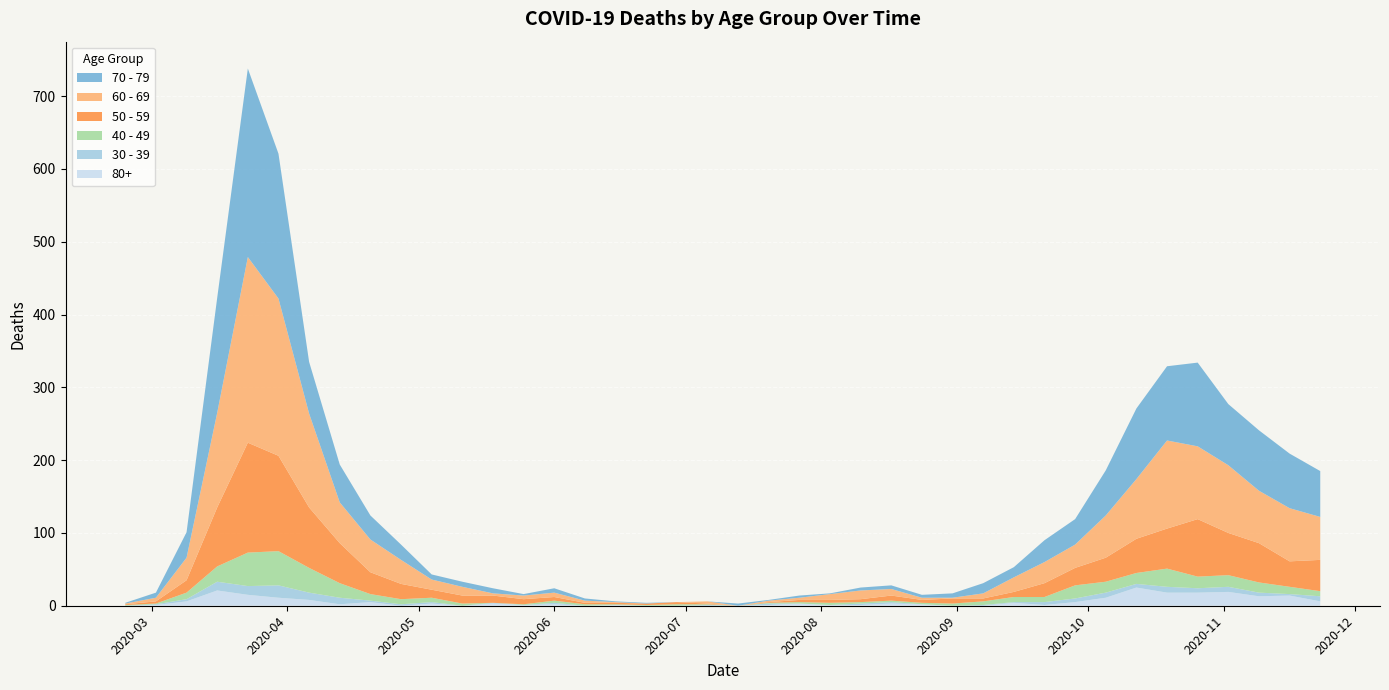

Reading right to left, list all the values displayed in this chart.

60 - 69: 2020-11-23=59	2020-11-16=73	2020-11-09=72	2020-11-02=93	2020-10-26=100	2020-10-19=121	2020-10-12=82	2020-10-05=58	2020-09-28=32	2020-09-21=29	2020-09-14=20	2020-09-07=7	2020-08-31=1	2020-08-24=3	2020-08-17=9	2020-08-10=12	2020-08-03=8	2020-07-27=3	2020-07-20=2	2020-07-13=0	2020-07-06=3	2020-06-29=0	2020-06-22=0	2020-06-15=1	2020-06-08=3	2020-06-01=6	2020-05-25=5	2020-05-18=3	2020-05-11=12	2020-05-04=14	2020-04-27=33	2020-04-20=45	2020-04-13=56	2020-04-06=129	2020-03-30=216	2020-03-23=255	2020-03-16=130	2020-03-09=31	2020-03-02=5	2020-02-24=1
70 - 79: 2020-11-23=63	2020-11-16=75	2020-11-09=83	2020-11-02=84	2020-10-26=115	2020-10-19=102	2020-10-12=97	2020-10-05=62	2020-09-28=35	2020-09-21=30	2020-09-14=14	2020-09-07=14	2020-08-31=6	2020-08-24=4	2020-08-17=5	2020-08-10=4	2020-08-03=1	2020-07-27=3	2020-07-20=1	2020-07-13=3	2020-07-06=0	2020-06-29=0	2020-06-22=1	2020-06-15=1	2020-06-08=3	2020-06-01=6	2020-05-25=2	2020-05-18=7	2020-05-11=7	2020-05-04=7	2020-04-27=21	2020-04-20=33	2020-04-13=52	2020-04-06=71	2020-03-30=199	2020-03-23=259	2020-03-16=158	2020-03-09=35	2020-03-02=7	2020-02-24=1
50 - 59: 2020-11-23=43	2020-11-16=35	2020-11-09=54	2020-11-02=58	2020-10-26=79	2020-10-19=55	2020-10-12=47	2020-10-05=33	2020-09-28=24	2020-09-21=19	2020-09-14=7	2020-09-07=4	2020-08-31=7	2020-08-24=4	2020-08-17=7	2020-08-10=4	2020-08-03=4	2020-07-27=3	2020-07-20=1	2020-07-13=0	2020-07-06=1	2020-06-29=3	2020-06-22=2	2020-06-15=2	2020-06-08=2	2020-06-01=5	2020-05-25=7	2020-05-18=10	2020-05-11=11	2020-05-04=11	2020-04-27=21	2020-04-20=30	2020-04-13=55	2020-04-06=83	2020-03-30=131	2020-03-23=151	2020-03-16=81	2020-03-09=17	2020-03-02=3	2020-02-24=1
40 - 49: 2020-11-23=7	2020-11-16=10	2020-11-09=14	2020-11-02=16	2020-10-26=16	2020-10-19=25	2020-10-12=15	2020-10-05=15	2020-09-28=18	2020-09-21=7	2020-09-14=7	2020-09-07=5	2020-08-31=3	2020-08-24=2	2020-08-17=2	2020-08-10=2	2020-08-03=3	2020-07-27=2	2020-07-20=1	2020-07-13=0	2020-07-06=1	2020-06-29=2	2020-06-22=1	2020-06-15=1	2020-06-08=2	2020-06-01=3	2020-05-25=1	2020-05-18=0	2020-05-11=3	2020-05-04=6	2020-04-27=7	2020-04-20=9	2020-04-13=20	2020-04-06=34	2020-03-30=47	2020-03-23=46	2020-03-16=21	2020-03-09=9	2020-03-02=1	2020-02-24=1
30 - 39: 2020-11-23=7	2020-11-16=2	2020-11-09=5	2020-11-02=7	2020-10-26=6	2020-10-19=8	2020-10-12=5	2020-10-05=7	2020-09-28=5	2020-09-21=4	2020-09-14=1	2020-09-07=1	2020-08-31=0	2020-08-24=0	2020-08-17=2	2020-08-10=2	2020-08-03=0	2020-07-27=0	2020-07-20=2	2020-07-13=0	2020-07-06=1	2020-06-29=0	2020-06-22=0	2020-06-15=0	2020-06-08=0	2020-06-01=2	2020-05-25=0	2020-05-18=1	2020-05-11=0	2020-05-04=2	2020-04-27=2	2020-04-20=2	2020-04-13=9	2020-04-06=10	2020-03-30=17	2020-03-23=12	2020-03-16=12	2020-03-09=3	2020-03-02=1	2020-02-24=0
80+: 2020-11-23=6	2020-11-16=14	2020-11-09=13	2020-11-02=19	2020-10-26=18	2020-10-19=18	2020-10-12=25	2020-10-05=11	2020-09-28=5	2020-09-21=1	2020-09-14=4	2020-09-07=0	2020-08-31=0	2020-08-24=2	2020-08-17=3	2020-08-10=1	2020-08-03=1	2020-07-27=3	2020-07-20=1	2020-07-13=0	2020-07-06=0	2020-06-29=0	2020-06-22=0	2020-06-15=1	2020-06-08=0	2020-06-01=2	2020-05-25=1	2020-05-18=3	2020-05-11=0	2020-05-04=3	2020-04-27=0	2020-04-20=5	2020-04-13=2	2020-04-06=8	2020-03-30=11	2020-03-23=15	2020-03-16=21	2020-03-09=6	2020-03-02=1	2020-02-24=0